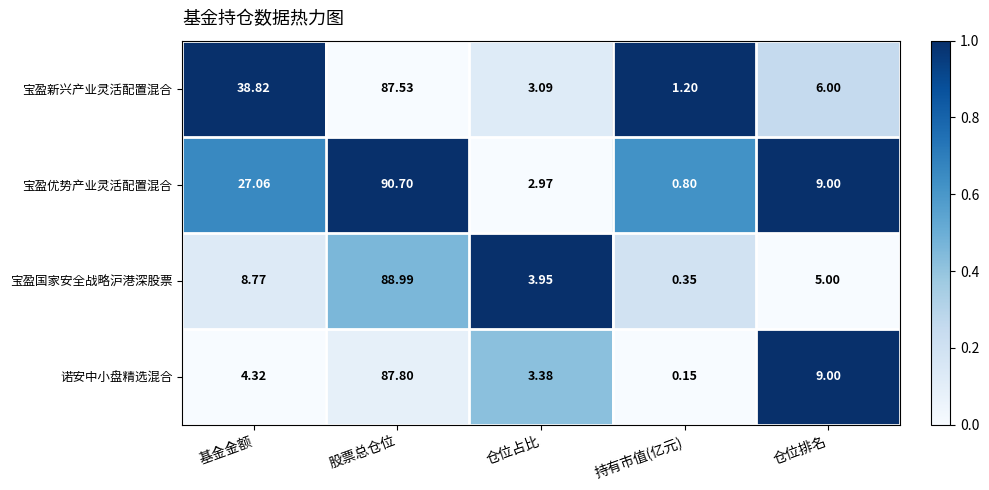

Where is 宝盈新兴产业灵活配置混合 nearest to the value 44?

基金金额